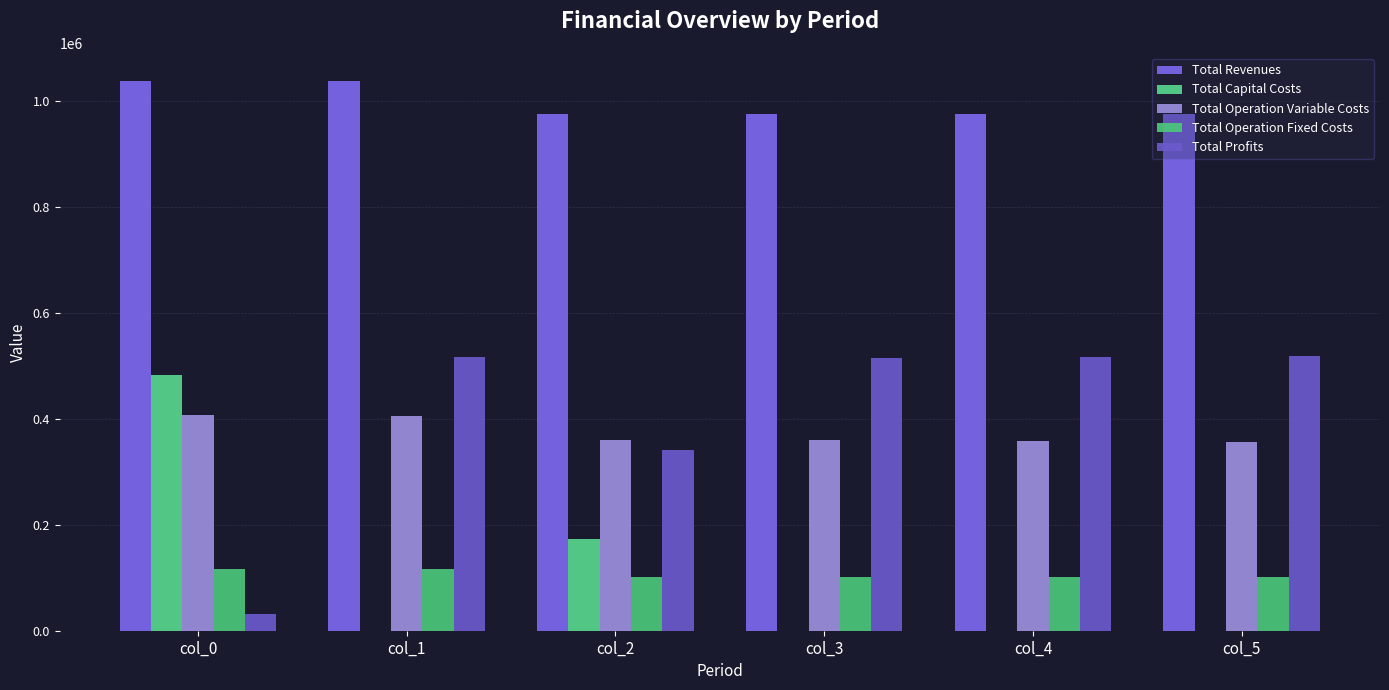

Rank the series by their maximum value, from lowest to highest.

Total Operation Fixed Costs, Total Operation Variable Costs, Total Capital Costs, Total Profits, Total Revenues